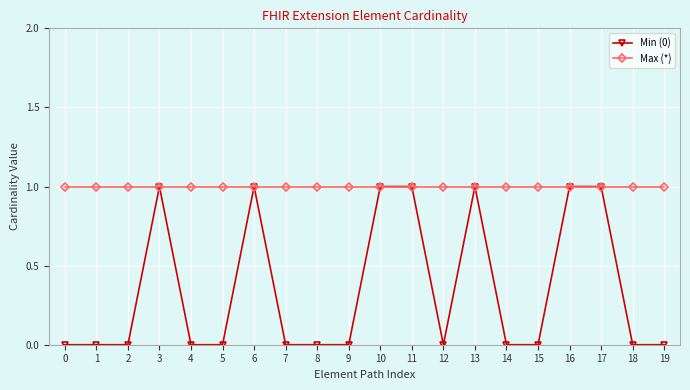

At 1, list the series in order from smallest to largest.

Min (0), Max (*)